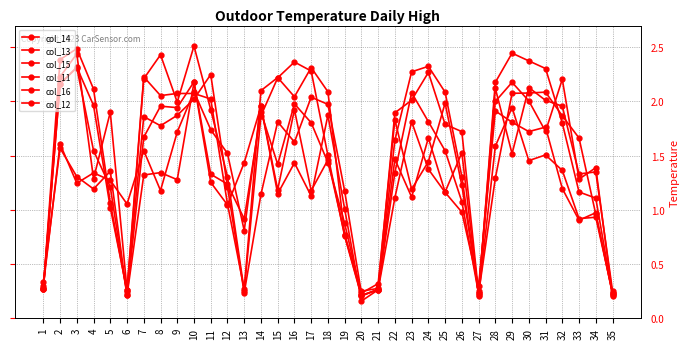

True or false: col_14 has more than 2 interior local peaks.

True